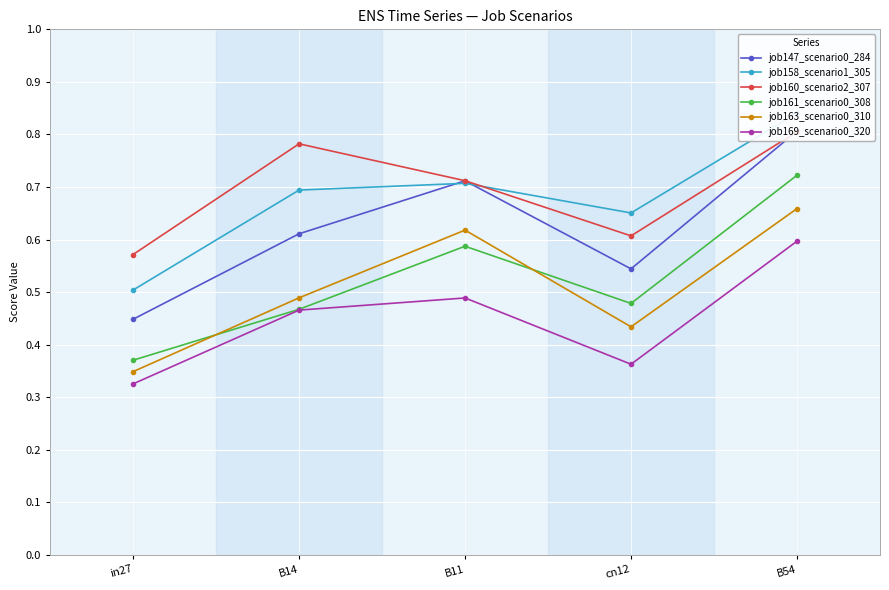

Reading left to right, what are all the values shown in this chart?

job147_scenario0_284: 0.4	0.6	0.7	0.5	0.8
job158_scenario1_305: 0.5	0.7	0.7	0.7	0.8
job160_scenario2_307: 0.6	0.8	0.7	0.6	0.8
job161_scenario0_308: 0.4	0.5	0.6	0.5	0.7
job163_scenario0_310: 0.3	0.5	0.6	0.4	0.7
job169_scenario0_320: 0.3	0.5	0.5	0.4	0.6